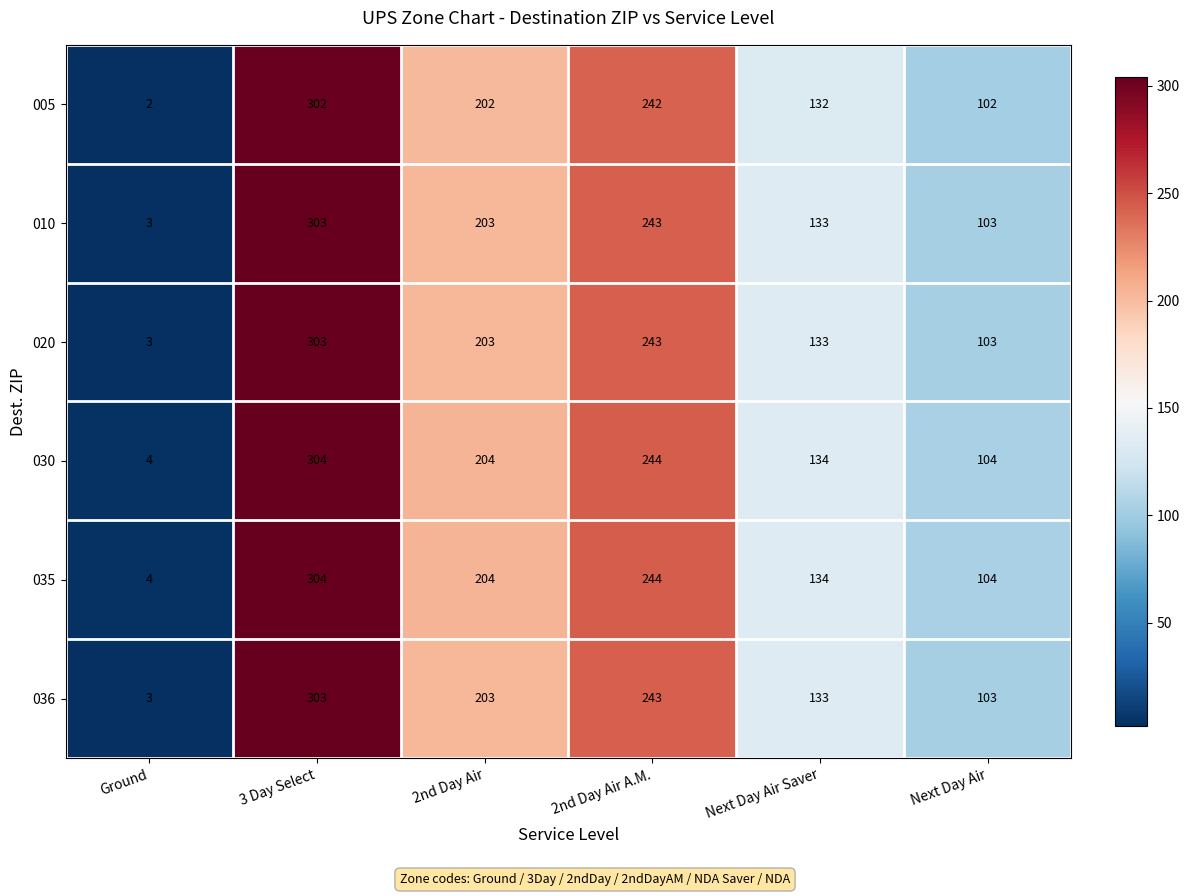

At which label is 030 closest to 154?

Next Day Air Saver